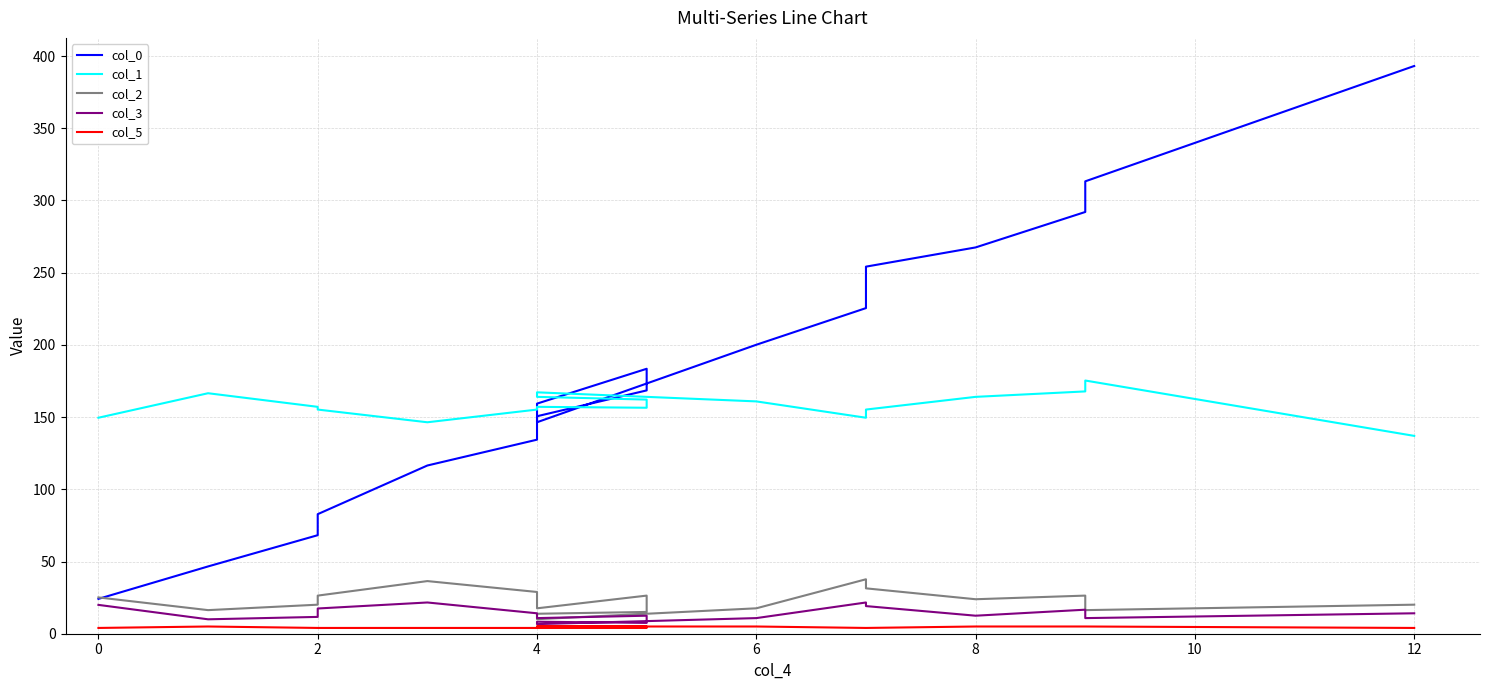

True or false: col_3 has a value of 15.7 at 6.

False